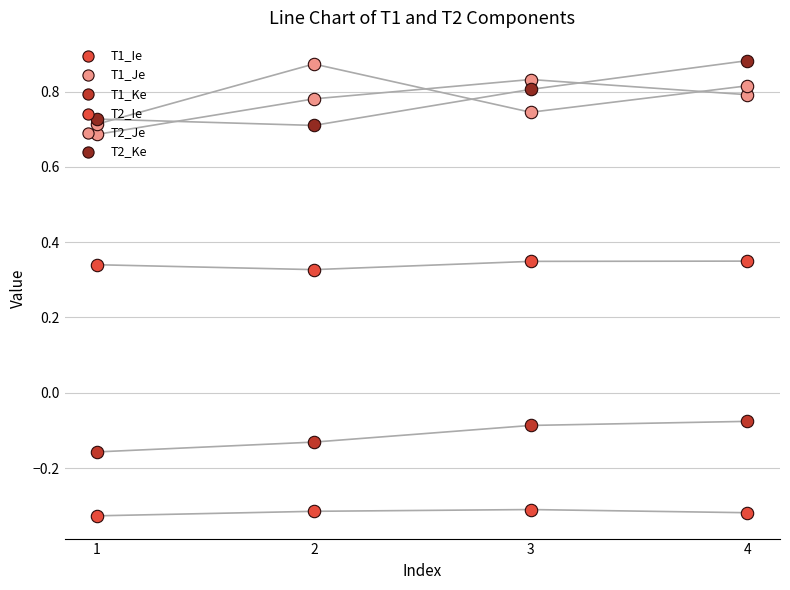

Is the value of T1_Ke at 2 greater than the value of T2_Je at 1?

No